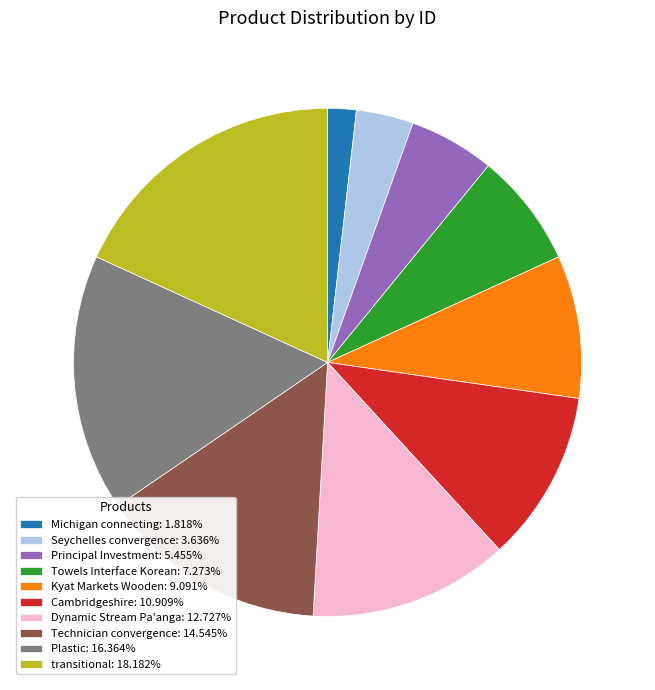

Approximately how many times larger is the value at Kyat Markets Wooden: 9.091% compared to Principal Investment: 5.455%?

1.7